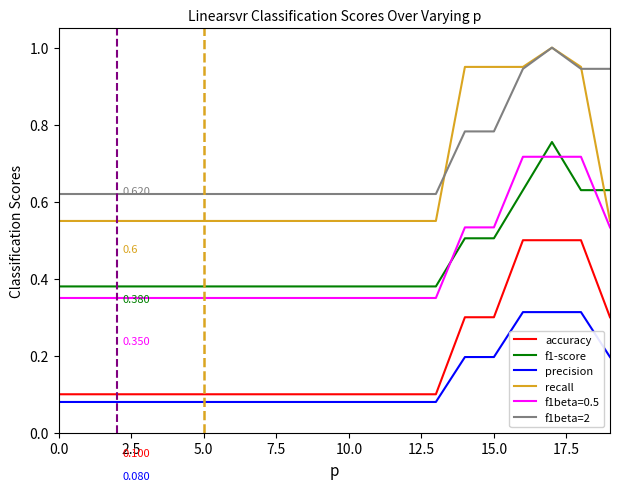

True or false: f1beta=0.5 and precision cross at least once.

False